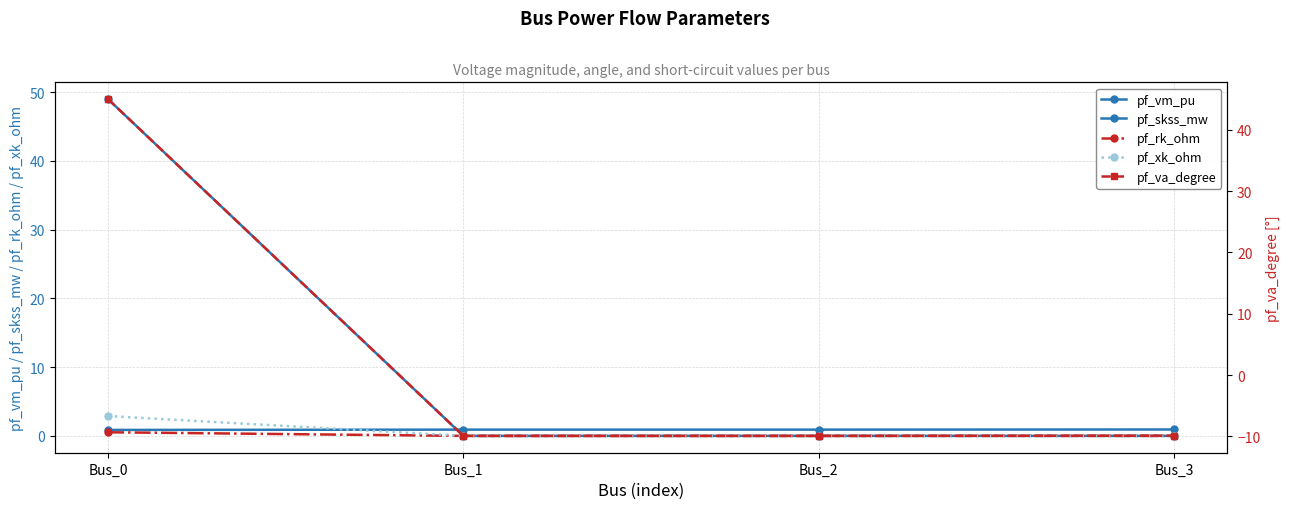

Is this an area chart (filled region under the line)?

No